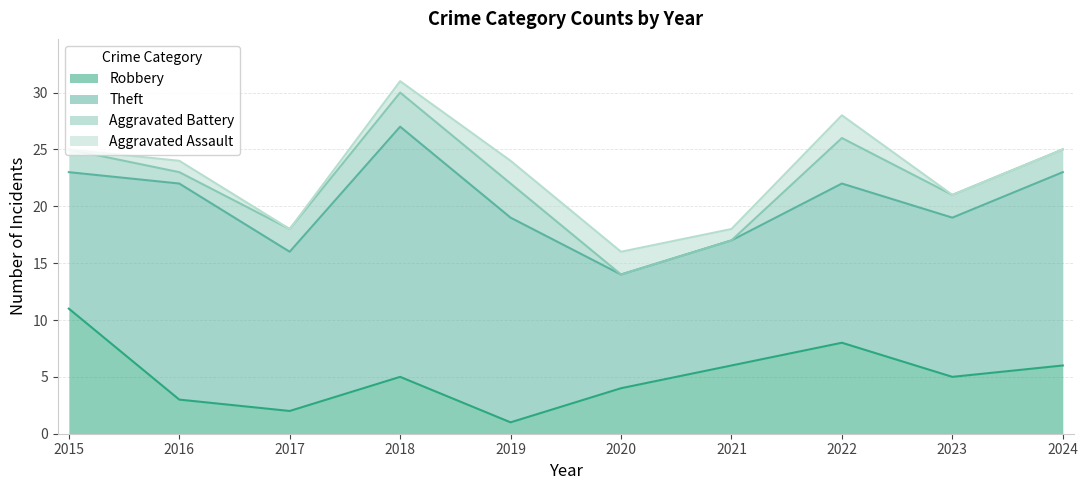

True or false: Robbery has more than 2 points higher than both neighbors.

False